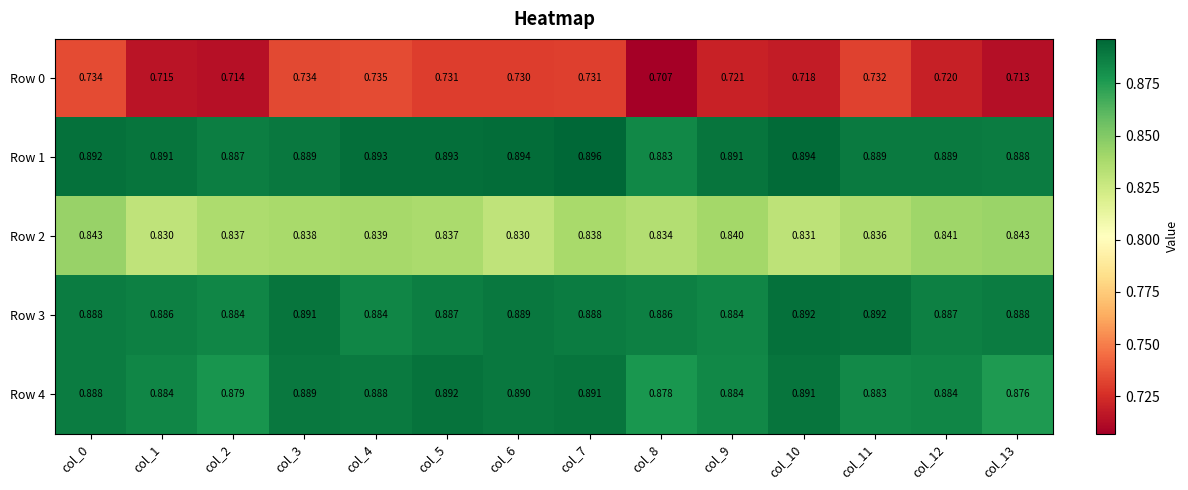

Count the number of categories in the chart.

14